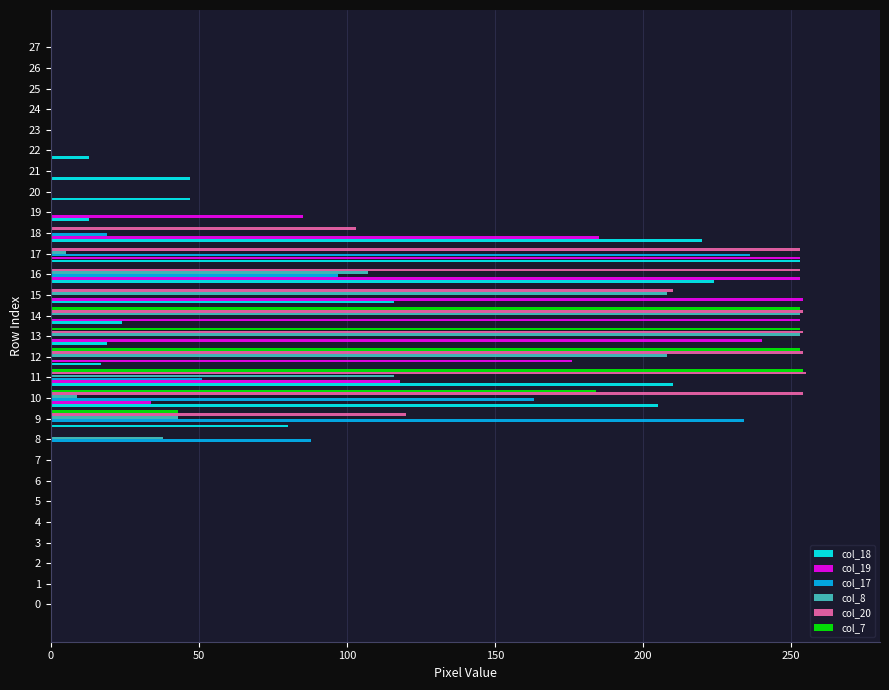

What are all the series names shown in the legend?

col_18, col_19, col_17, col_8, col_20, col_7